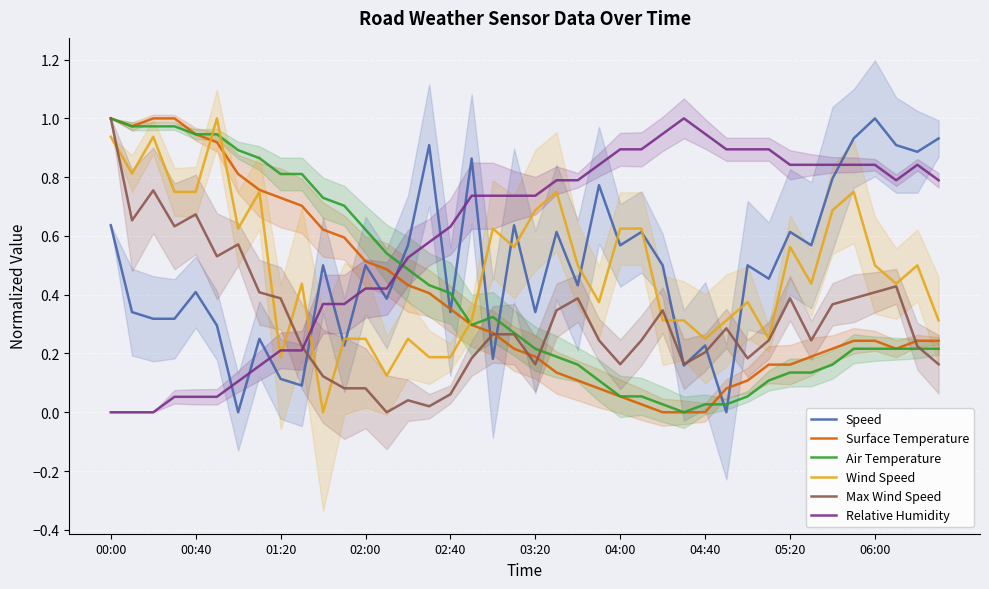

Which series ends up on top after the final intersection of Max Wind Speed and Relative Humidity?

Relative Humidity